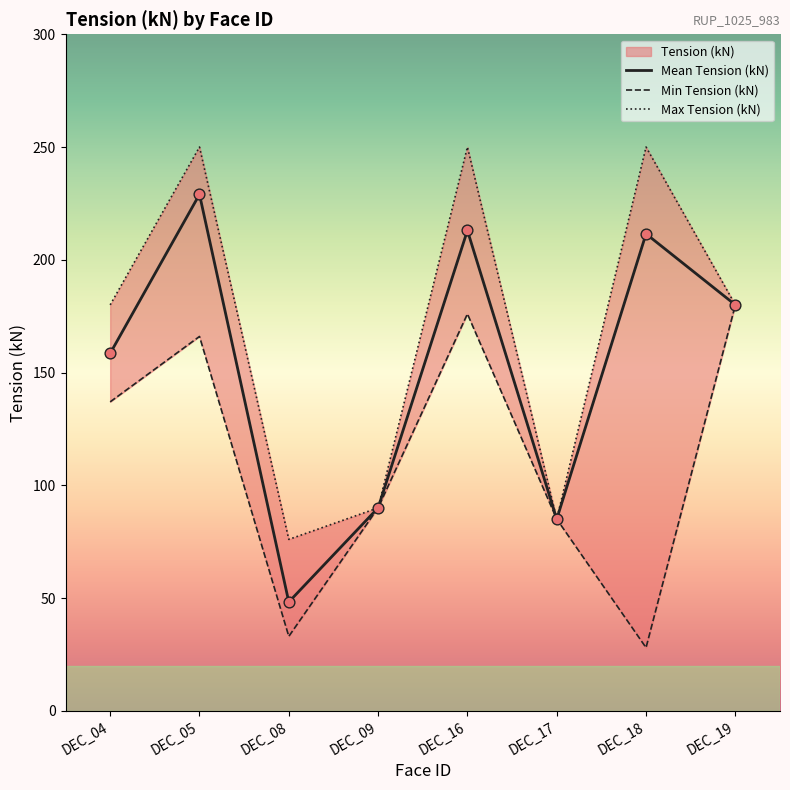

What is the total value across all series at DEC_19?

540.0